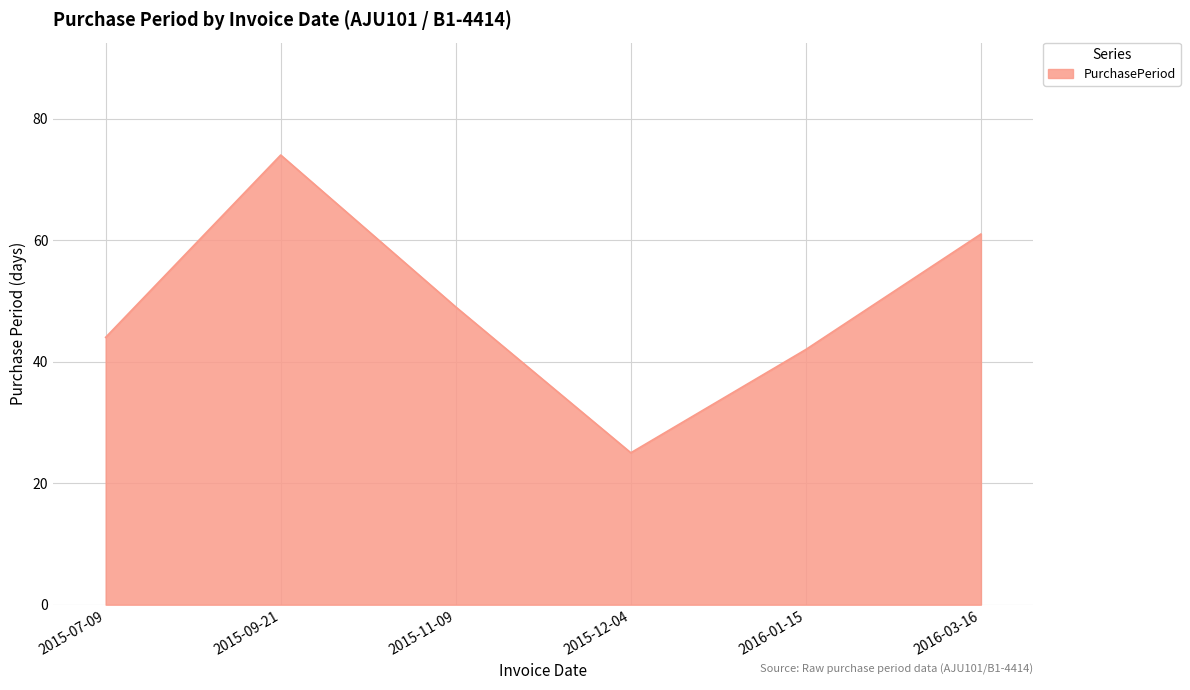

Does the chart display data point markers on the line(s)?

No